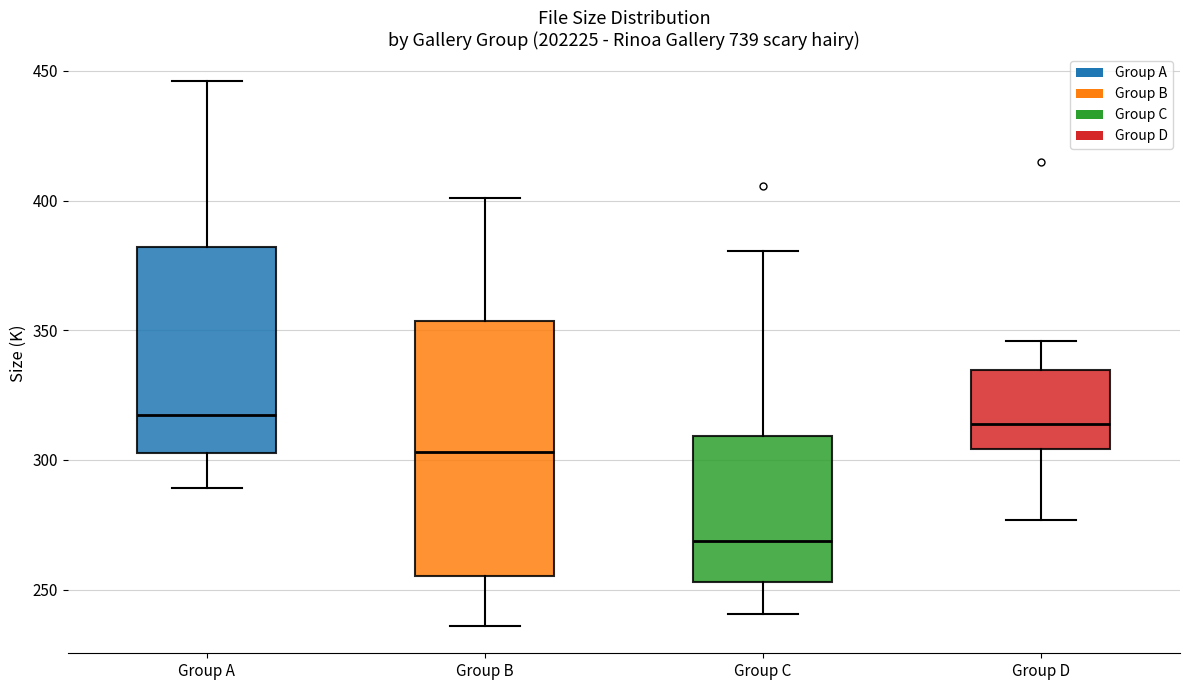

Reading left to right, transcribe this box plot: for each box, give where its median line is, the range the box spans, and where its two whiskers end, as read against the y-axis. The values are not printed on the chart, so give them approximately, as read against the axis.

Group A: median 315, box 305 to 380, whiskers 290 to 445
Group B: median 305, box 255 to 355, whiskers 235 to 400
Group C: median 270, box 255 to 310, whiskers 240 to 380
Group D: median 315, box 305 to 335, whiskers 275 to 345